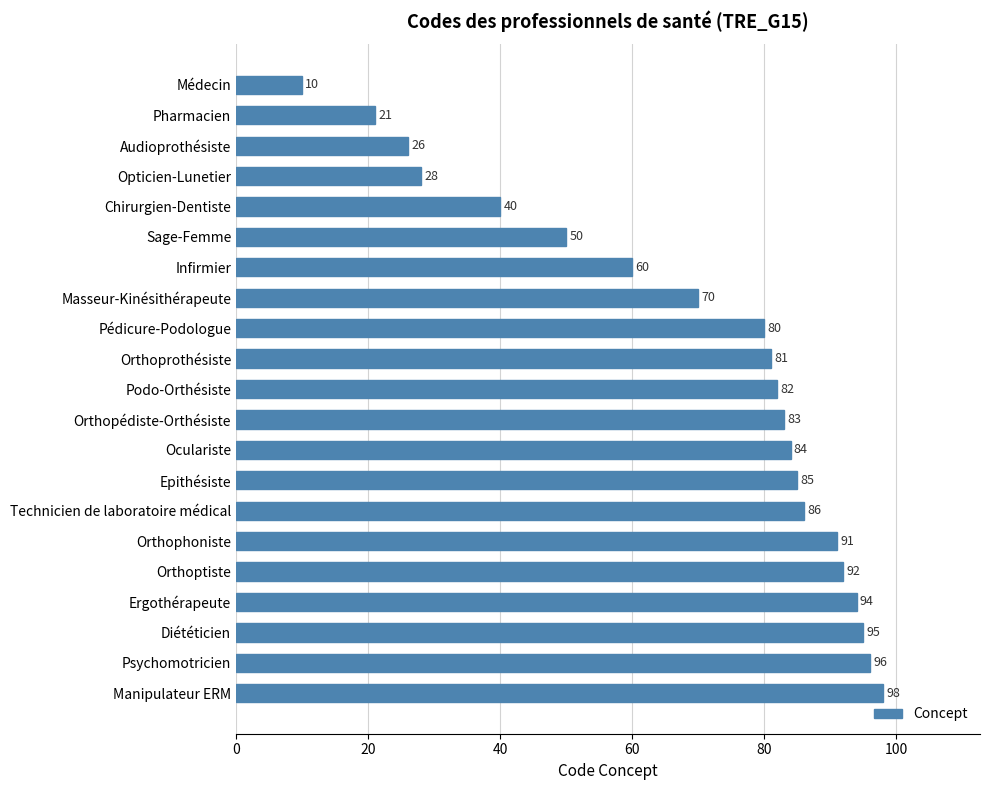

Where is the data nearest to the value 54?

Sage-Femme